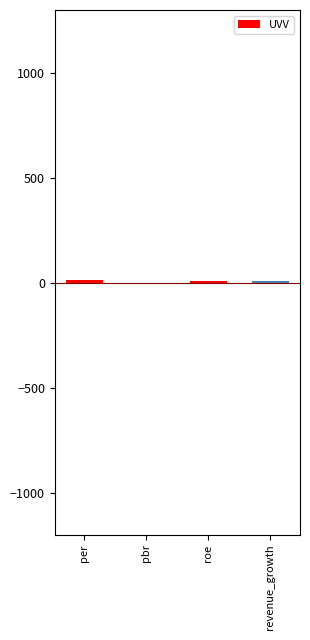

What is the greatest value displayed?

14.1